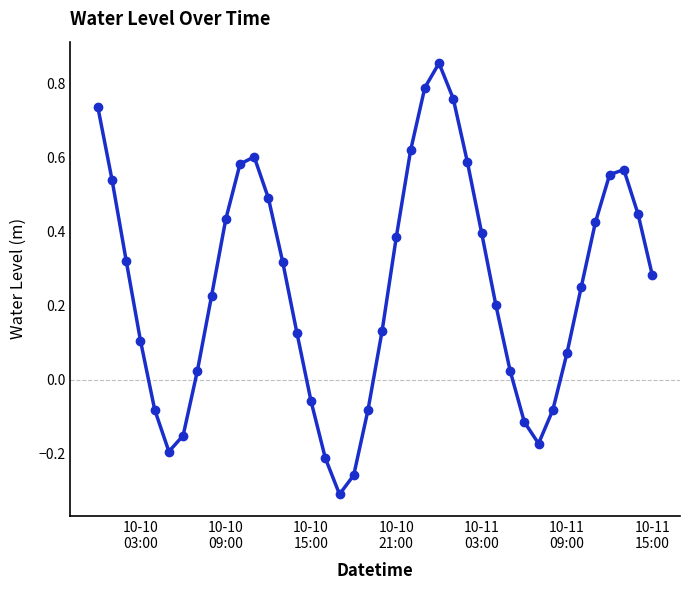

What is the difference between the maximum and minimum values?

1.2